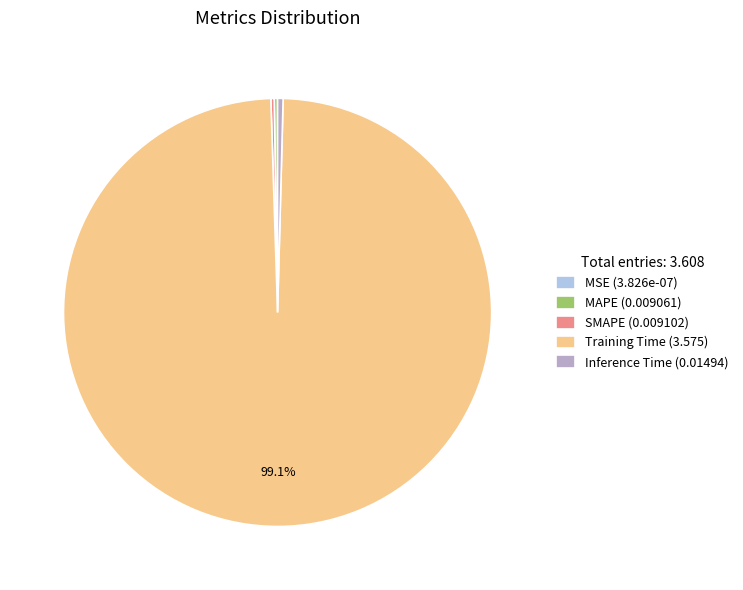

Does Training Time account for over 50% of the chart?

Yes